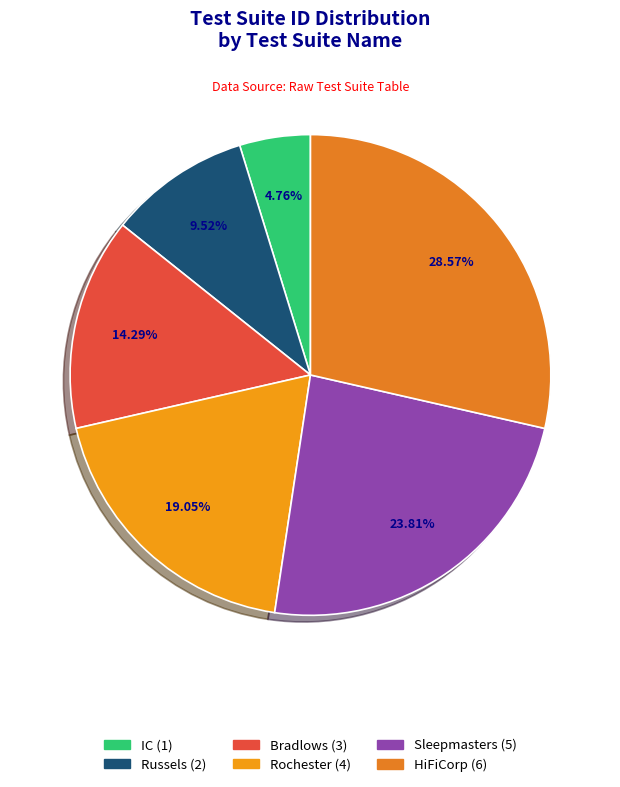

What is the total percentage of Rochester and HiFiCorp?

47.6%